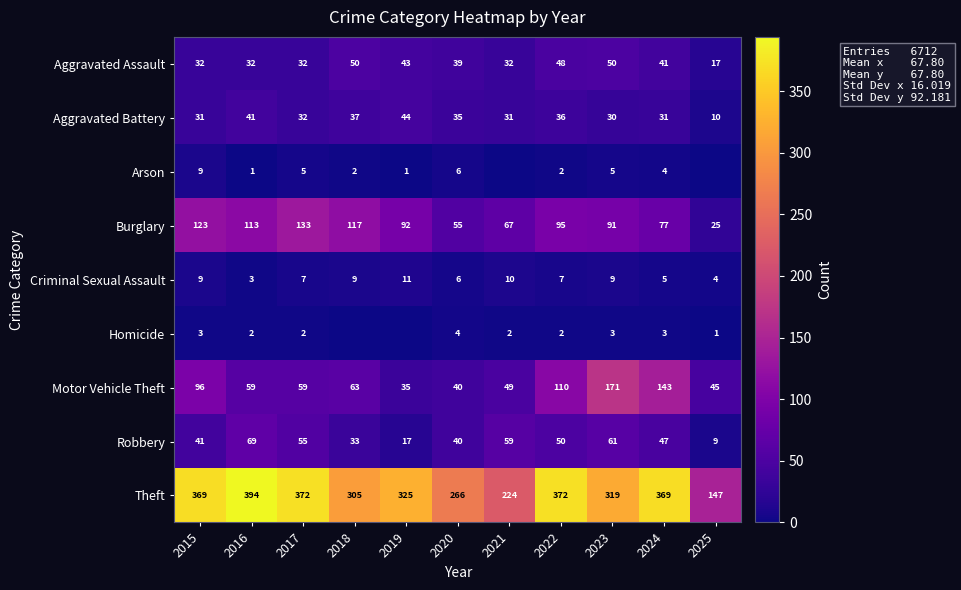

At which label does Robbery reach its minimum?

2025